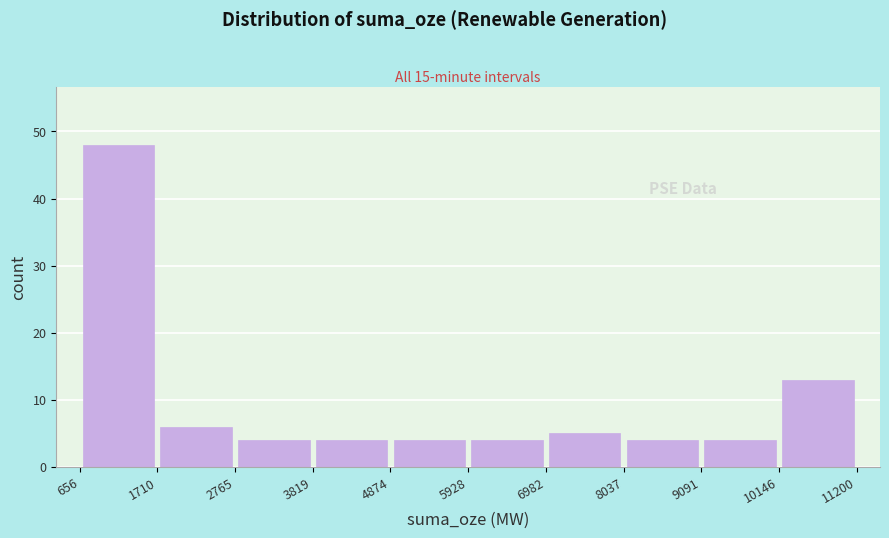

Which range on the x-axis has the tallest bar?

656 to 1710